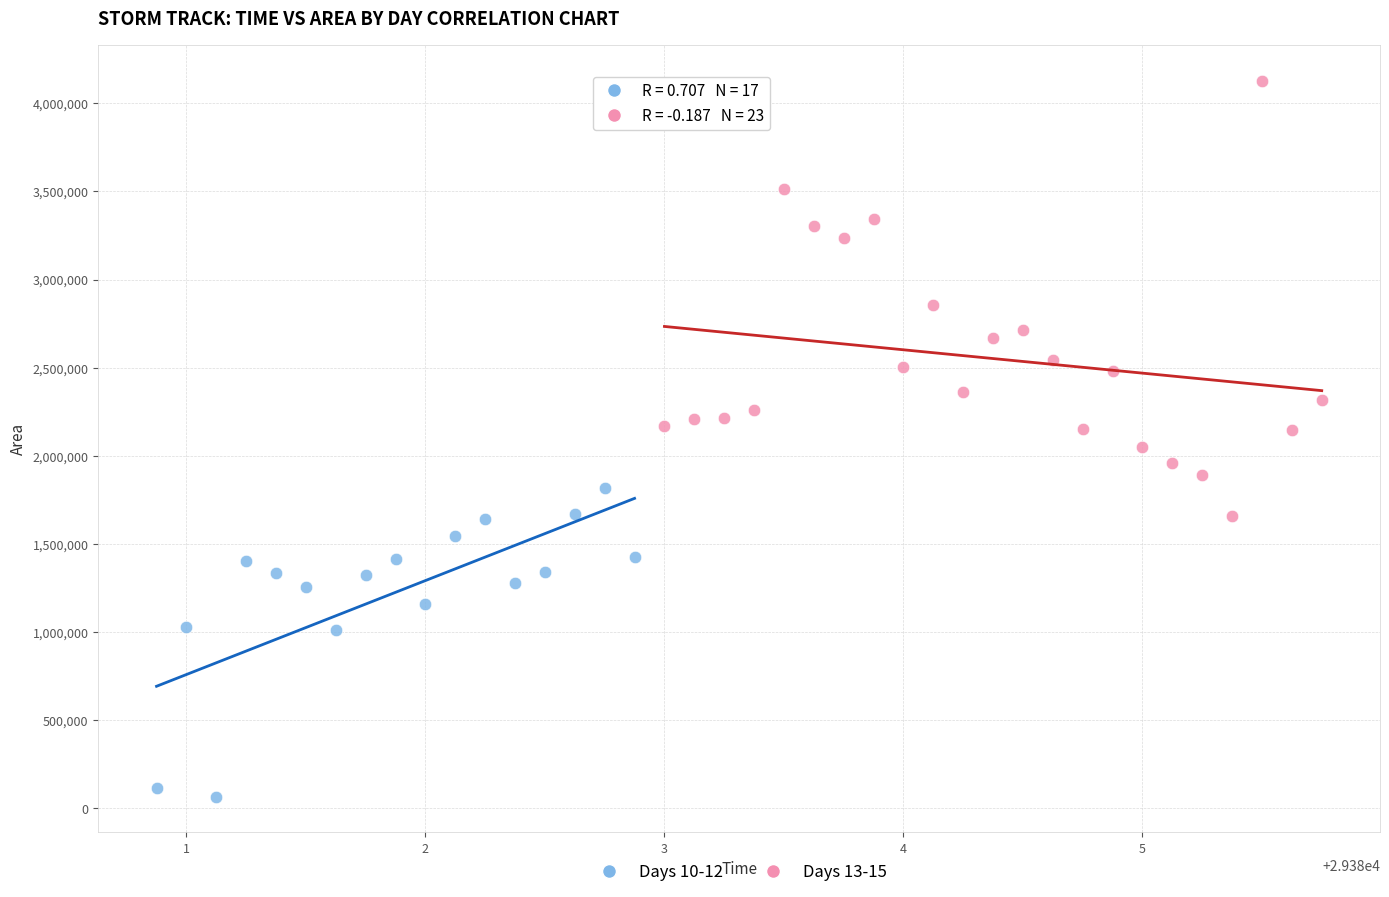

Which series contains the highest Y value?

Days 13-15